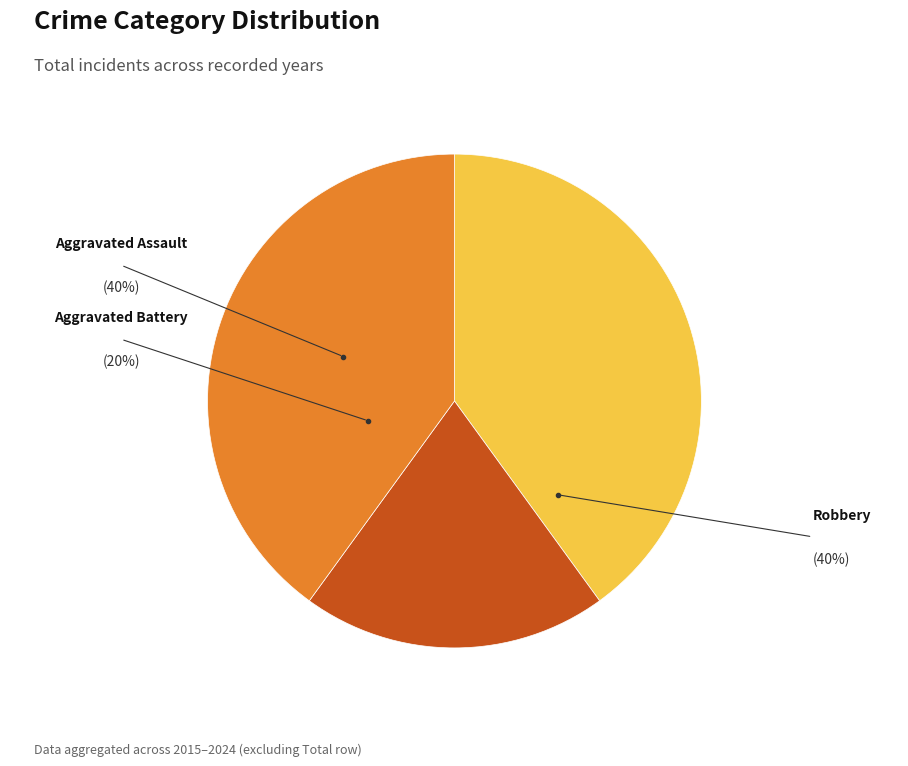

Is the sum of Robbery and Aggravated Assault greater than half?

Yes